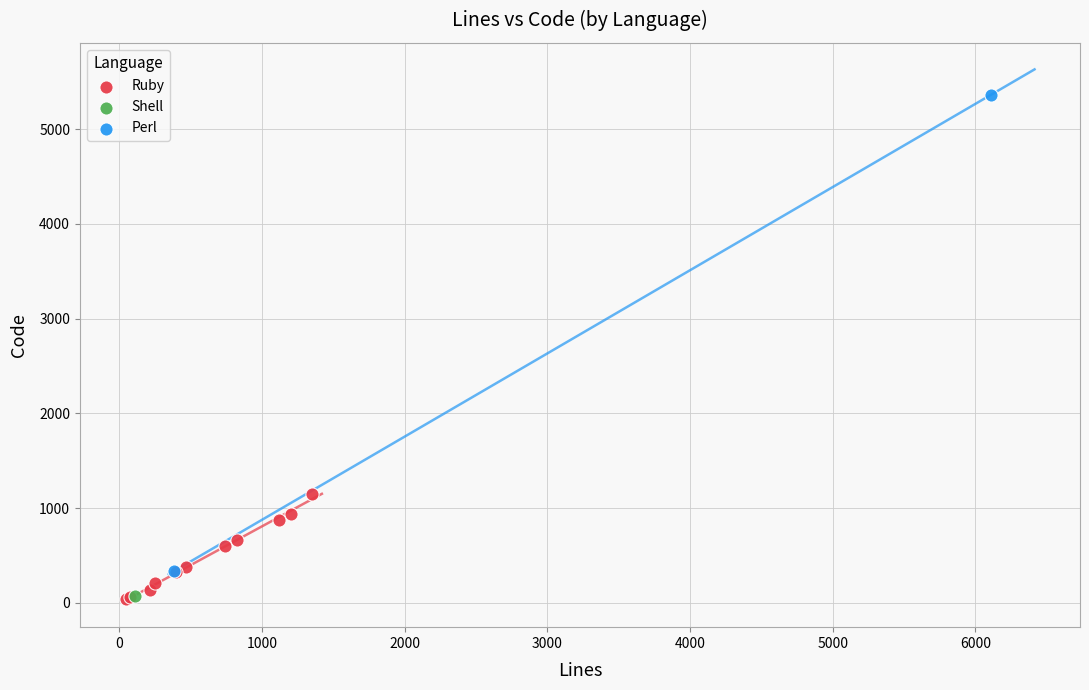

Which series reaches the maximum Y coordinate?

Perl